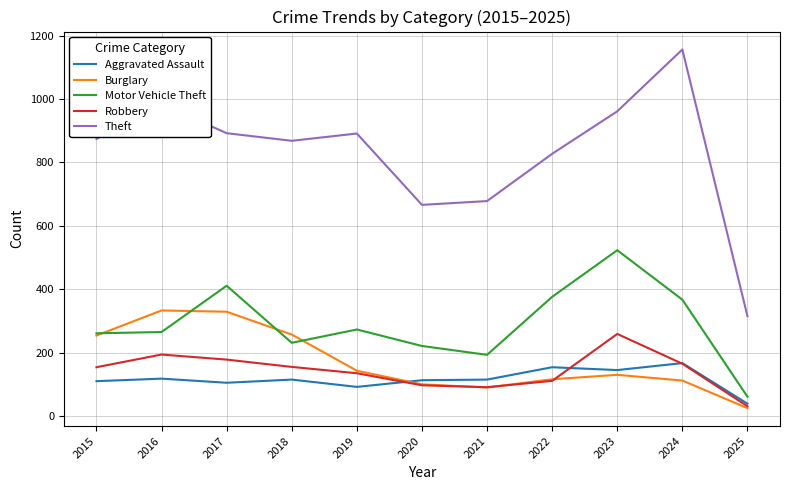

Which series has the largest total across all categories?

Theft